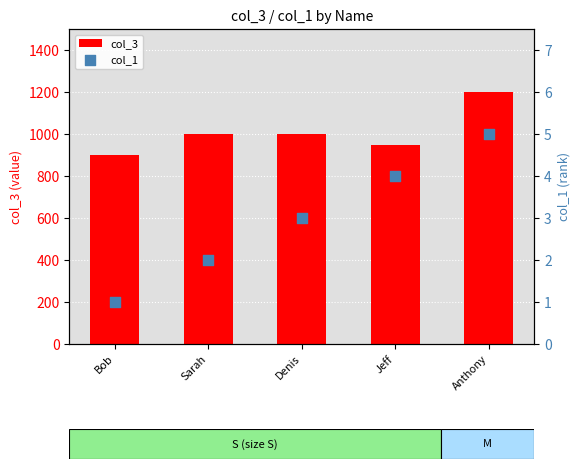

What are all the series names shown in the legend?

col_3, col_1